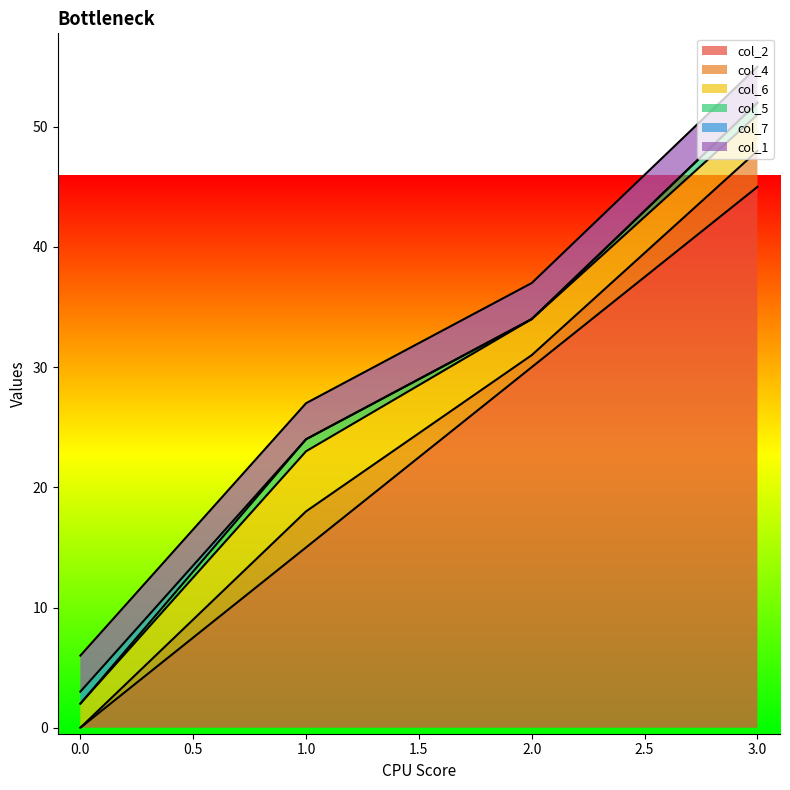

How many lines are shown in the chart?

6